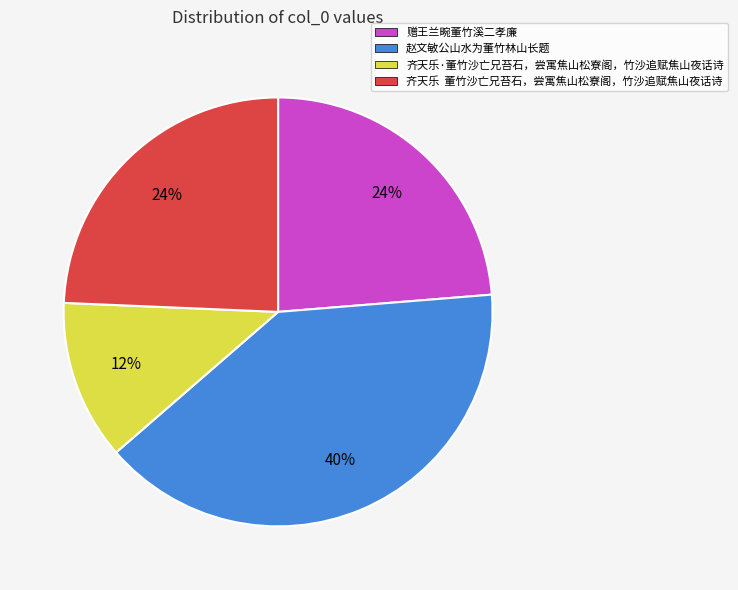

What is the ratio of the value at 赠王兰畹董竹溪二孝廉 to the value at 赵文敏公山水为董竹林山长题?

0.6